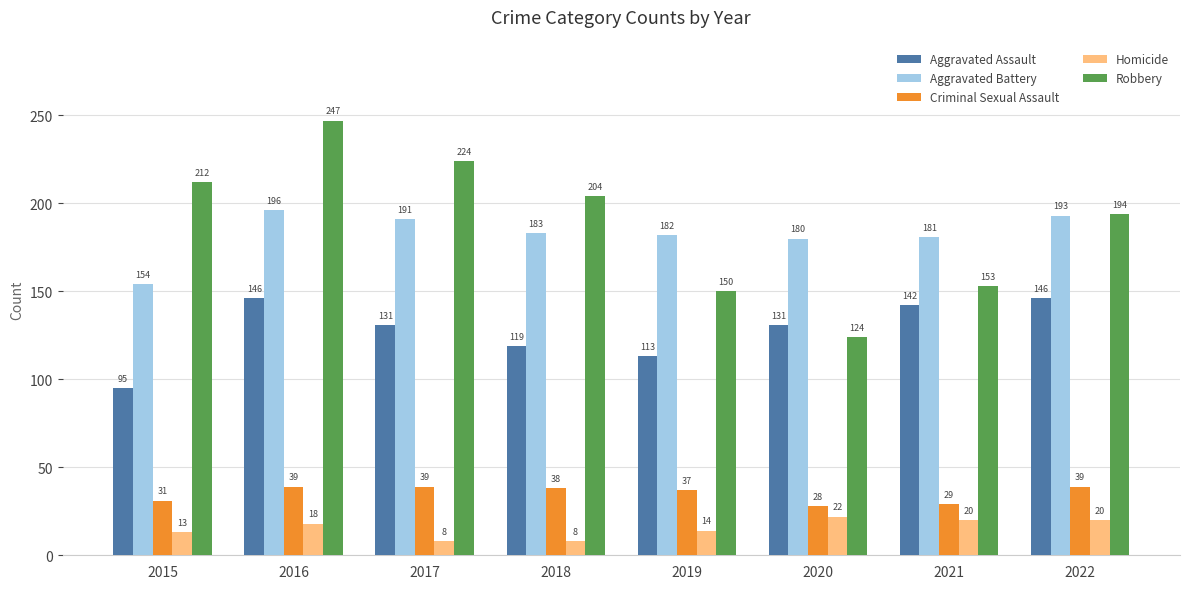

What is the difference between the highest and lowest values at 2022?

174